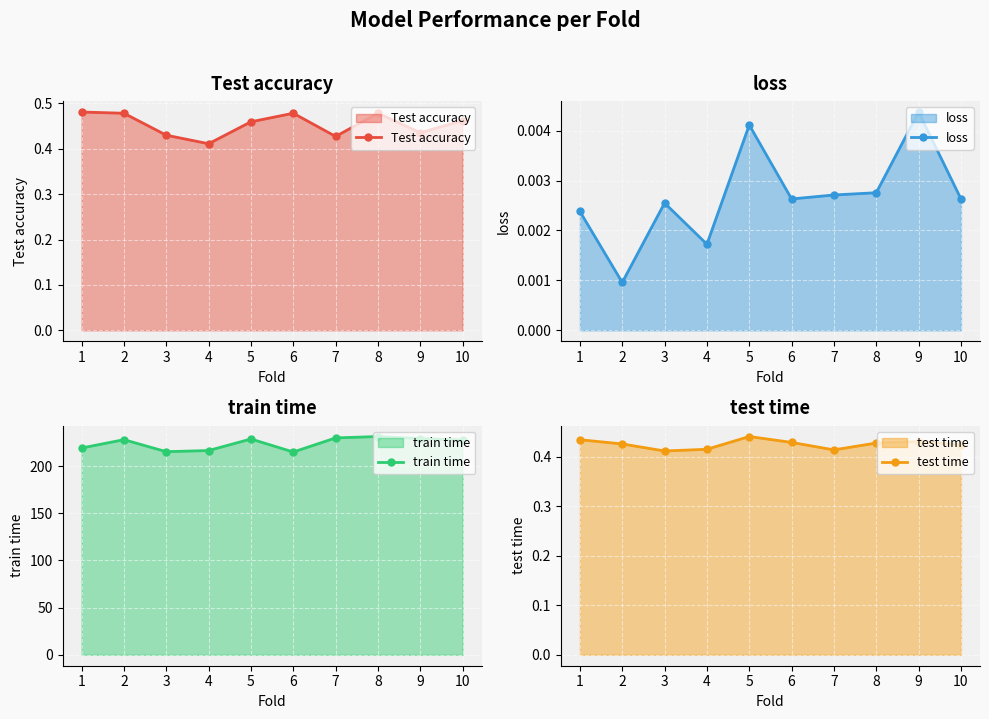

Reading right to left, list all the values displayed in this chart.

Test accuracy: 0.5	0.4	0.5	0.4	0.5	0.5	0.4	0.4	0.5	0.5
loss: 0.0	0.0	0.0	0.0	0.0	0.0	0.0	0.0	0.0	0.0
train time: 227.8	229.1	231.3	229.8	214.9	228.7	216.5	215.2	228.0	219.1
test time: 0.4	0.4	0.4	0.4	0.4	0.4	0.4	0.4	0.4	0.4